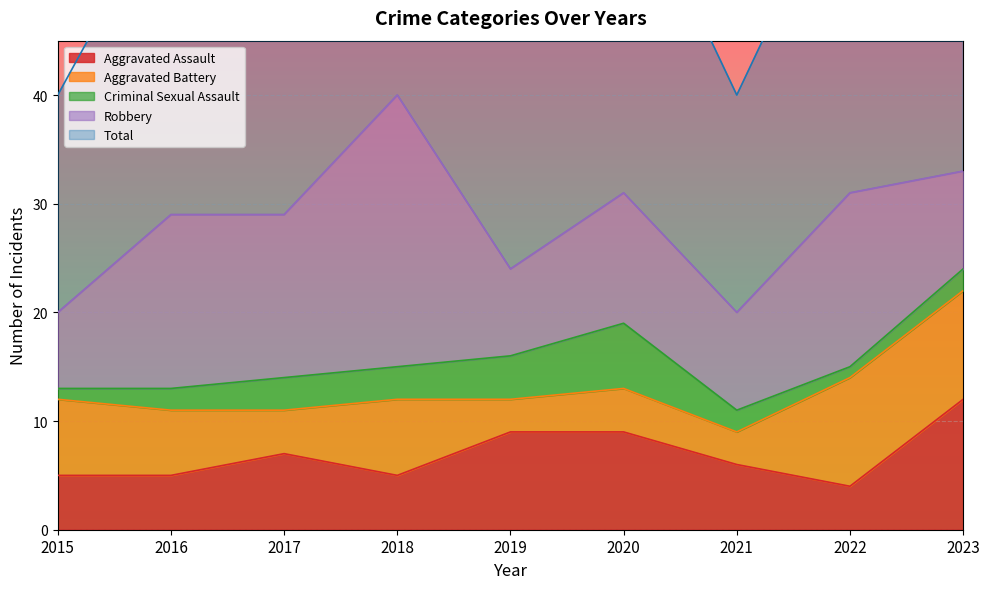

True or false: Aggravated Battery and Criminal Sexual Assault intersect in this chart.

True